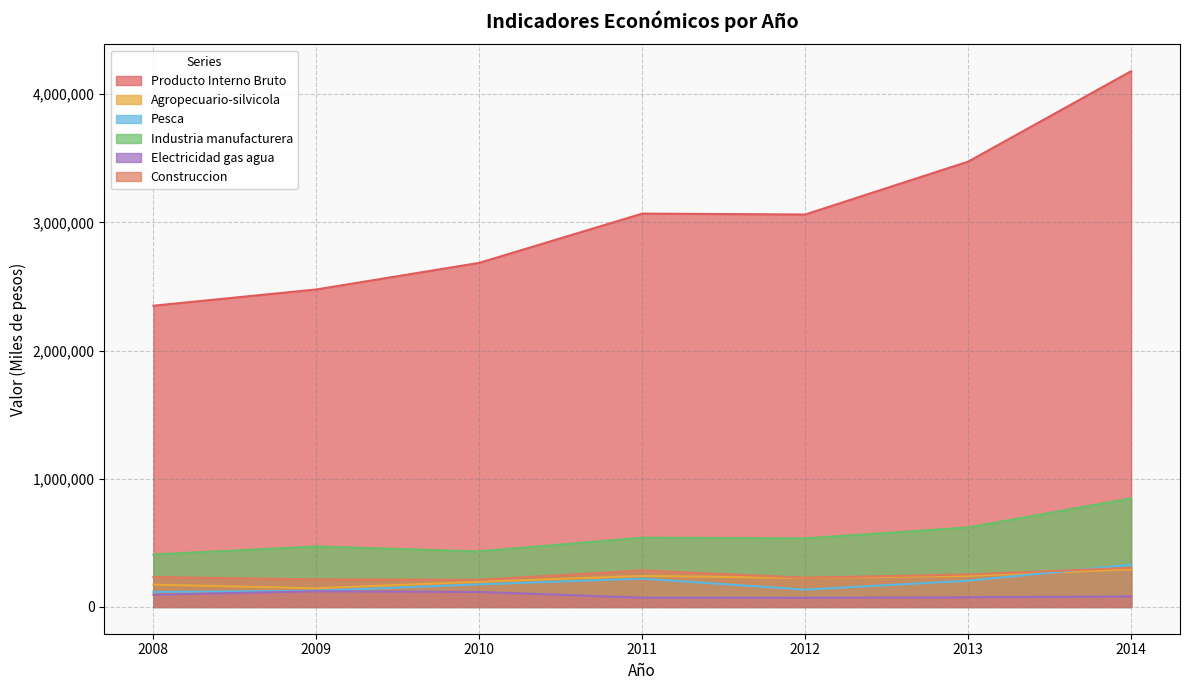

Is it true that Agropecuario-silvicola equals 409632 at 2013?

False